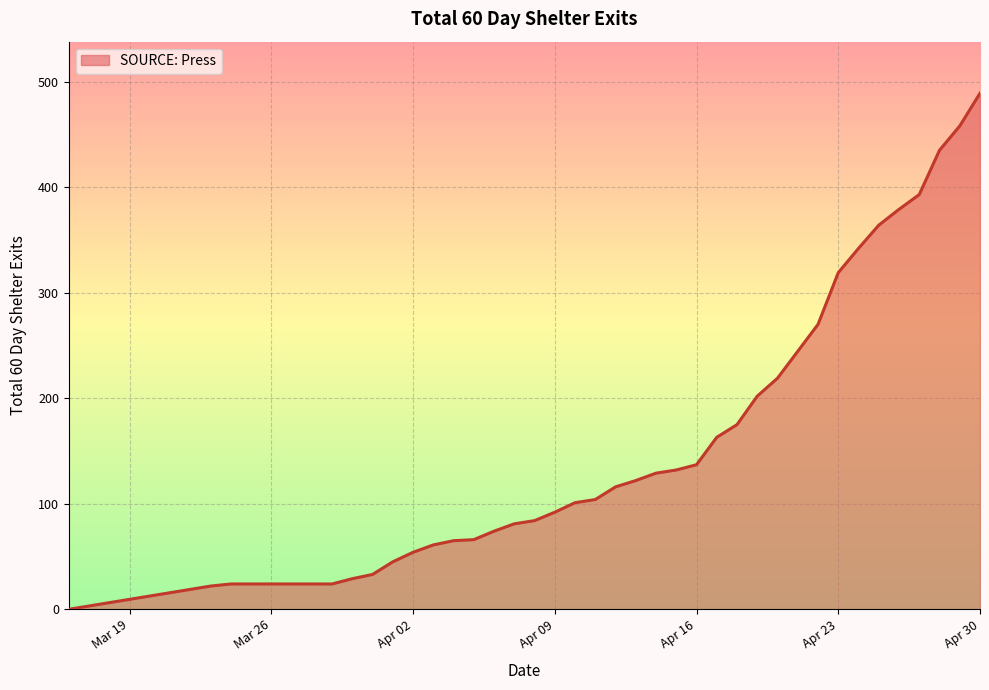

What is the difference between the maximum and minimum values?

489